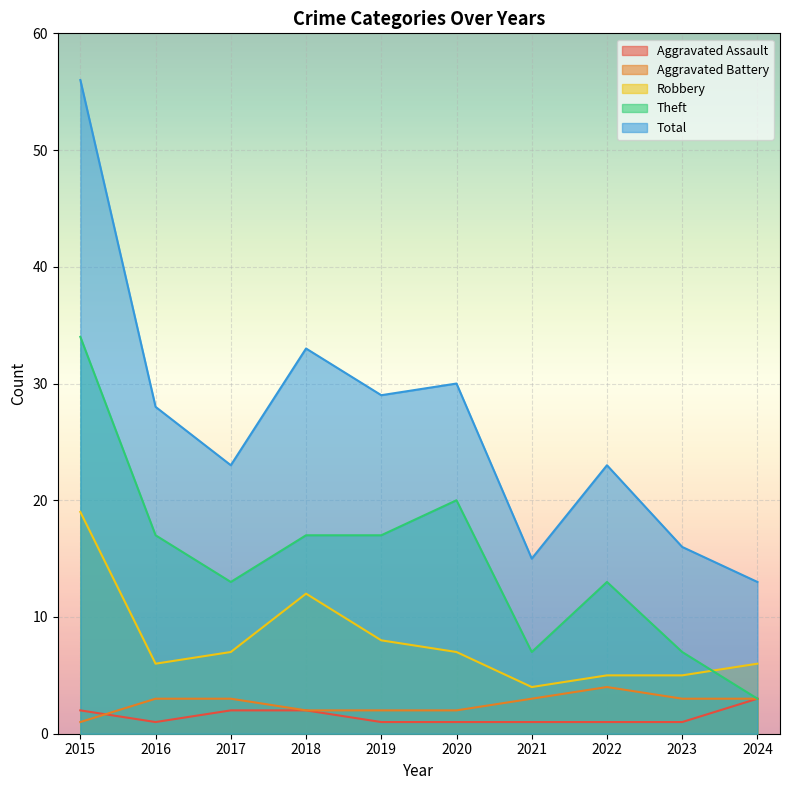

What is the difference between the Robbery values at 2018 and 2022?

7